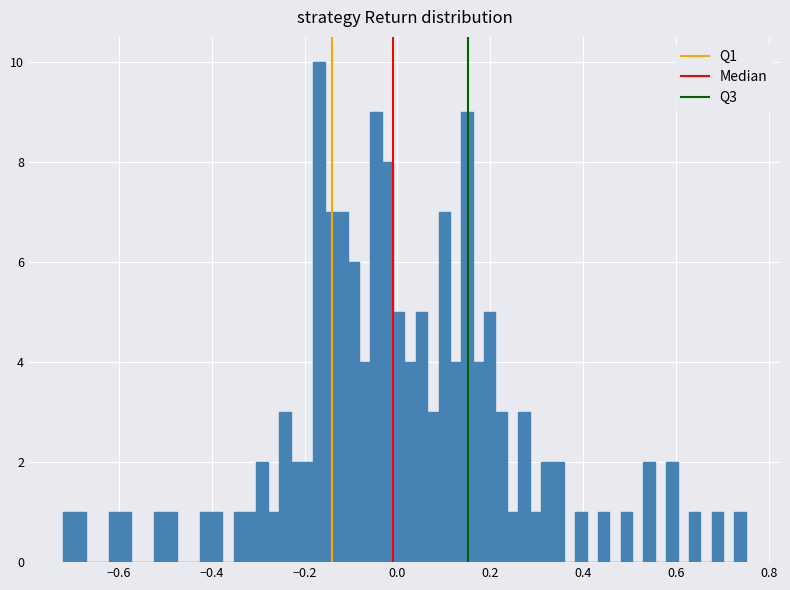

Read against the x-axis, roughly where is the centre of the tallest bar?

-0.16